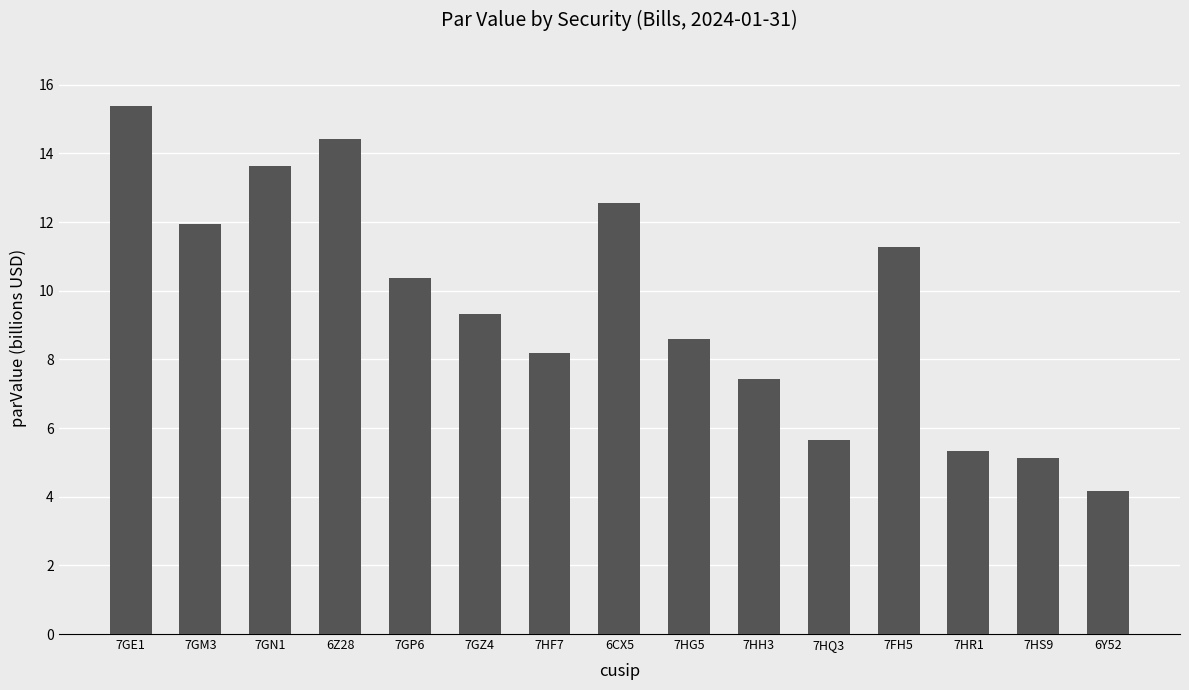

The chart shows a value of 8.6 at 7HG5. True or false?

True